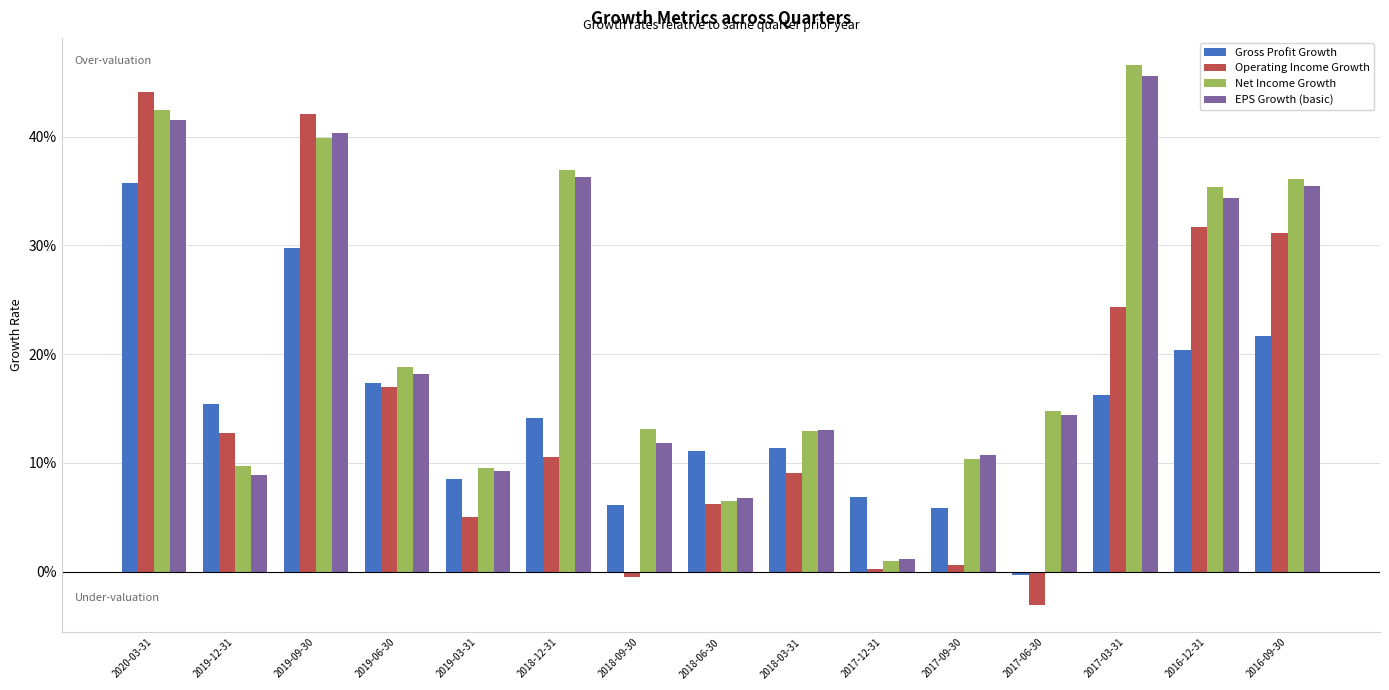

Which series has the widest spread of values?

Operating Income Growth